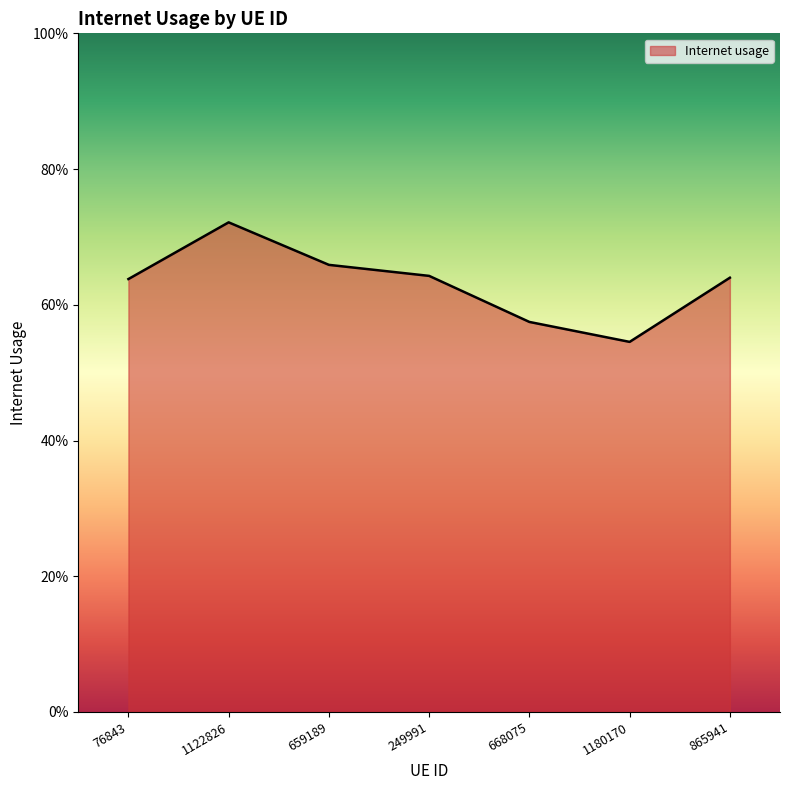

Does the chart have visible grid lines?

No